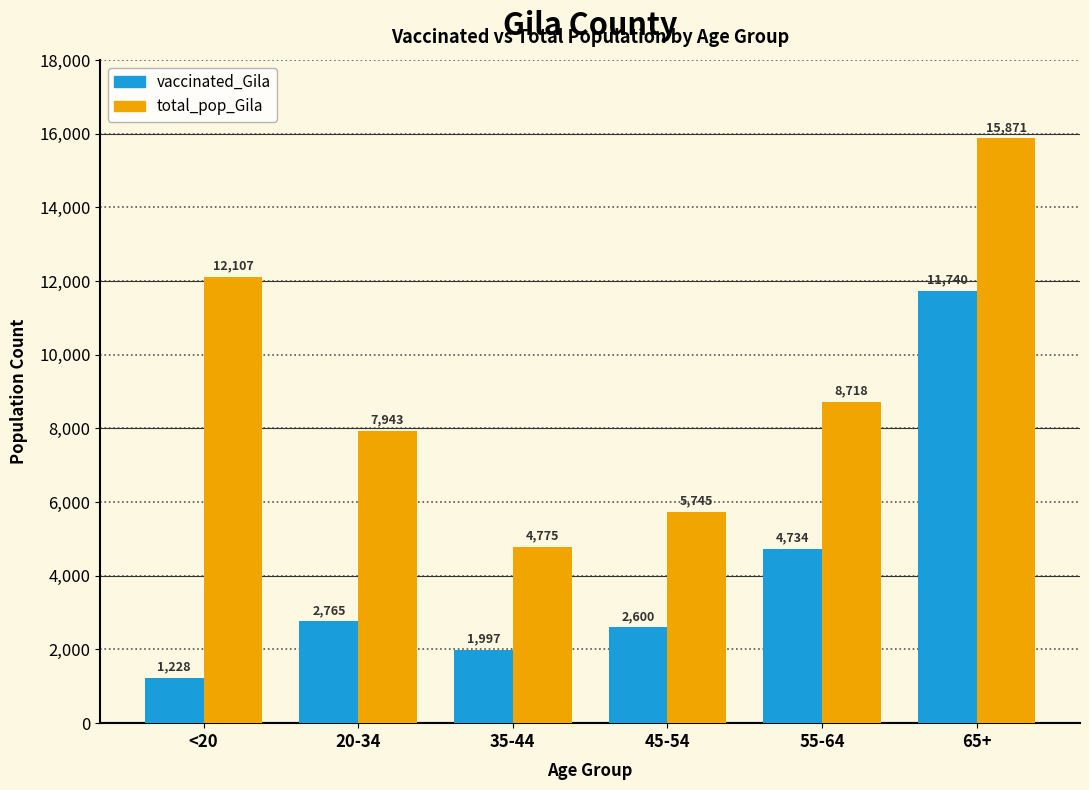

What is the spread (max minus min) of values at 65+?

4131